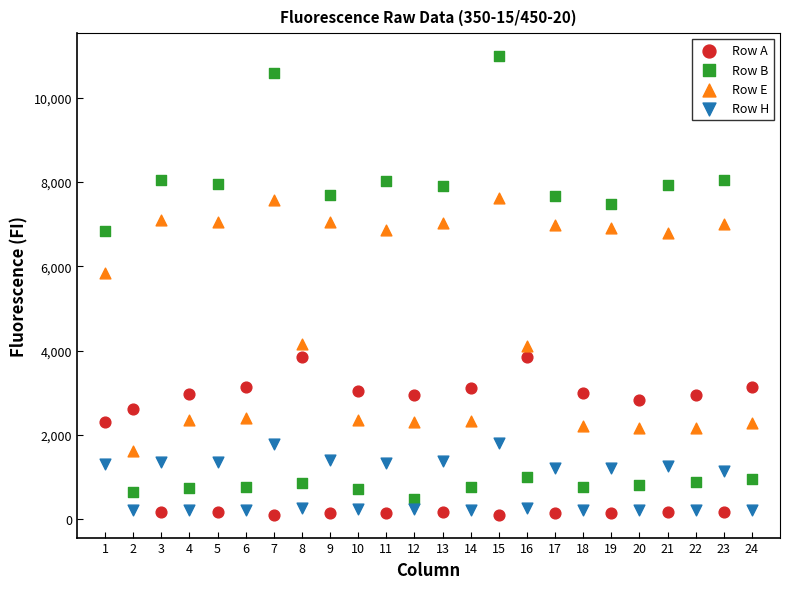

Across all data points, what is the range of X values (max minus min)?

23